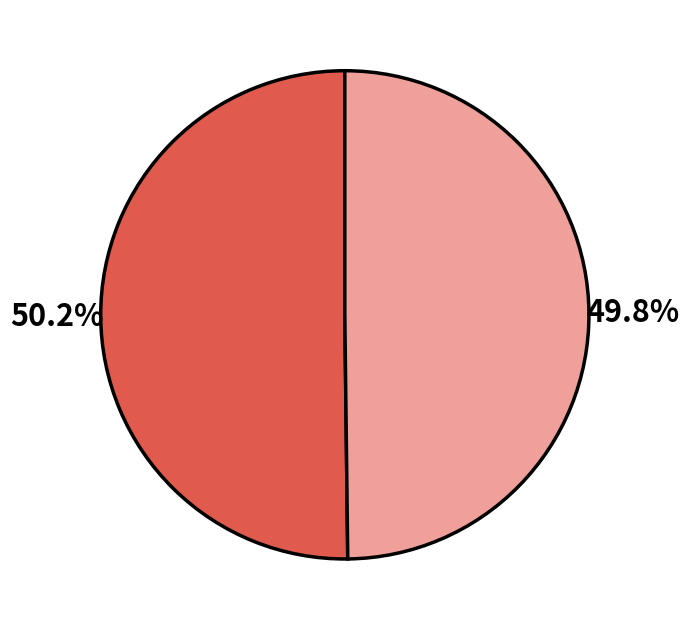

How many slices are in this pie chart?

2